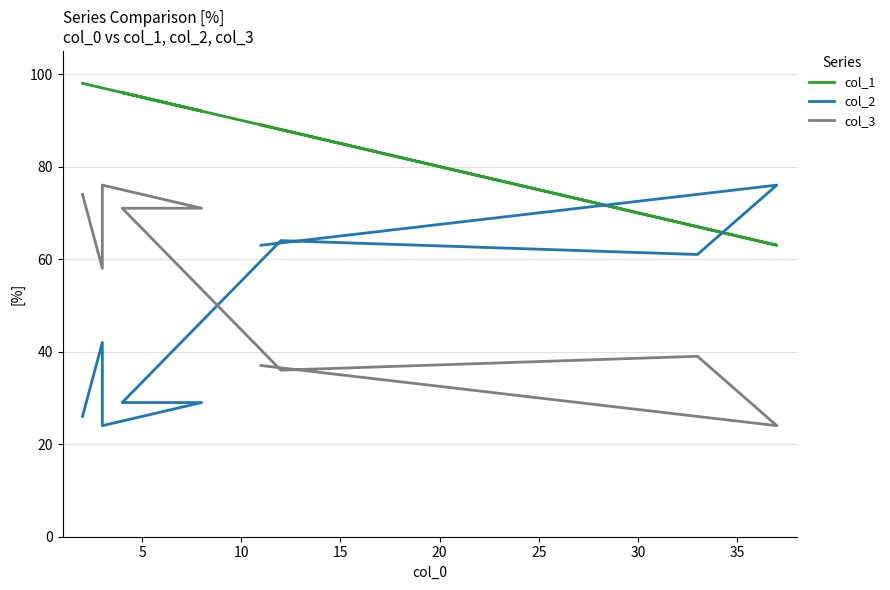

True or false: col_1 has more than 2 points higher than both neighbors.

False